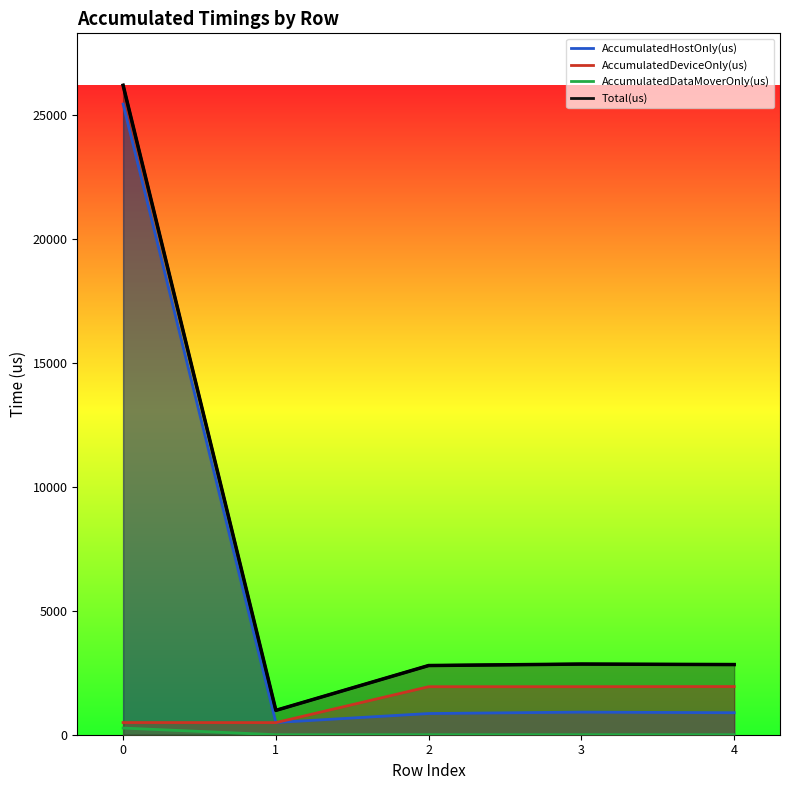

How many interior local peaks does the AccumulatedHostOnly(us) series have?

1